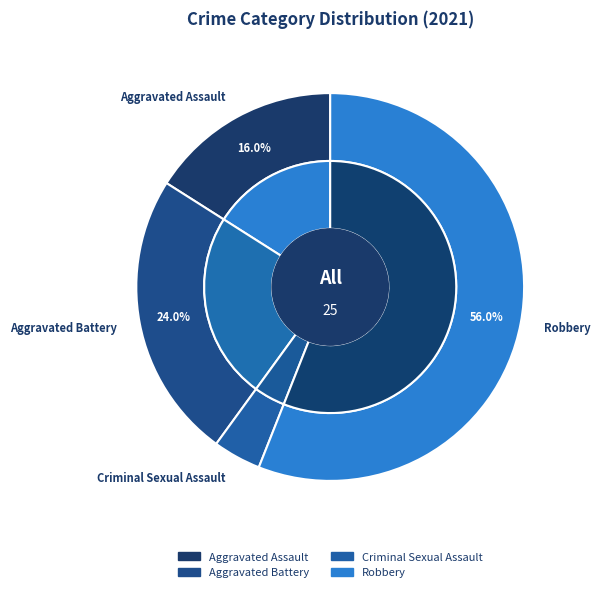

Is the sum of Homicide and Aggravated Battery greater than half?

No